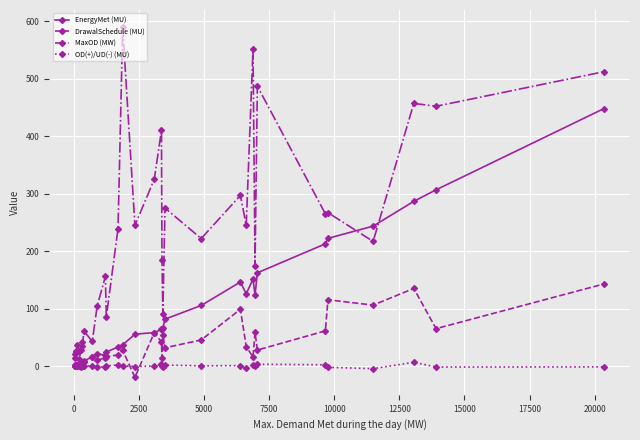

Does the chart have visible grid lines?

Yes